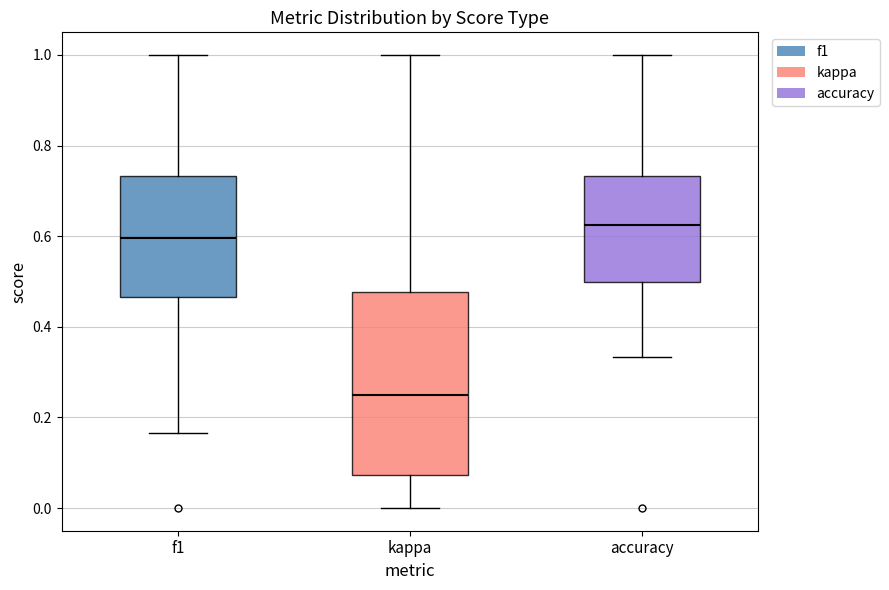

Which box has the lowest median line?

kappa